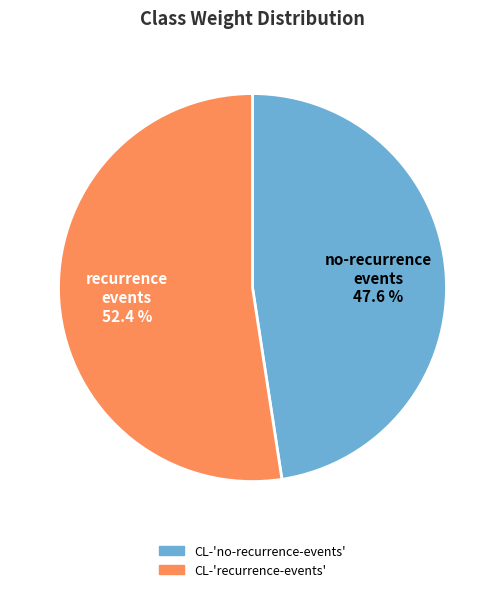

What is the largest slice in the pie chart?

CL-'recurrence-events'